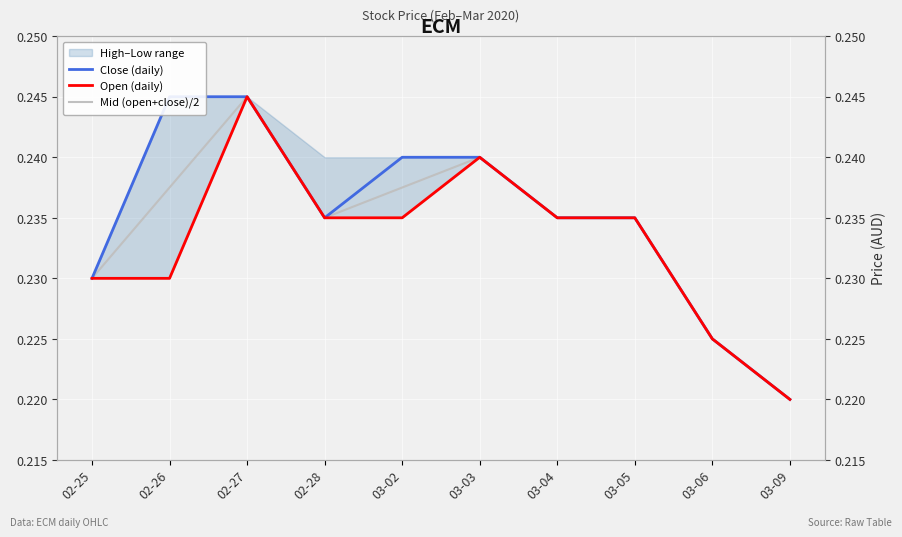

What is the sum of the Open (daily) values at 02-28 and 03-06?

0.5